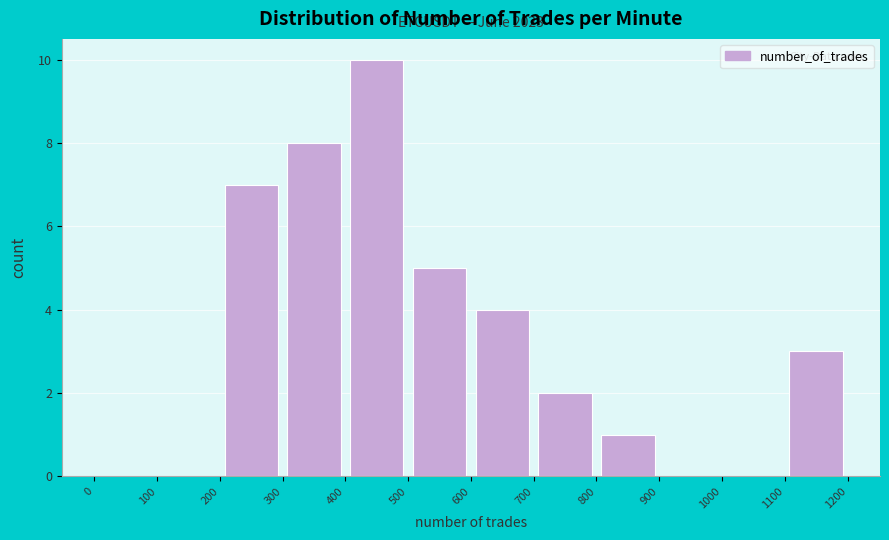

Which range on the x-axis has the tallest bar?

400 to 500